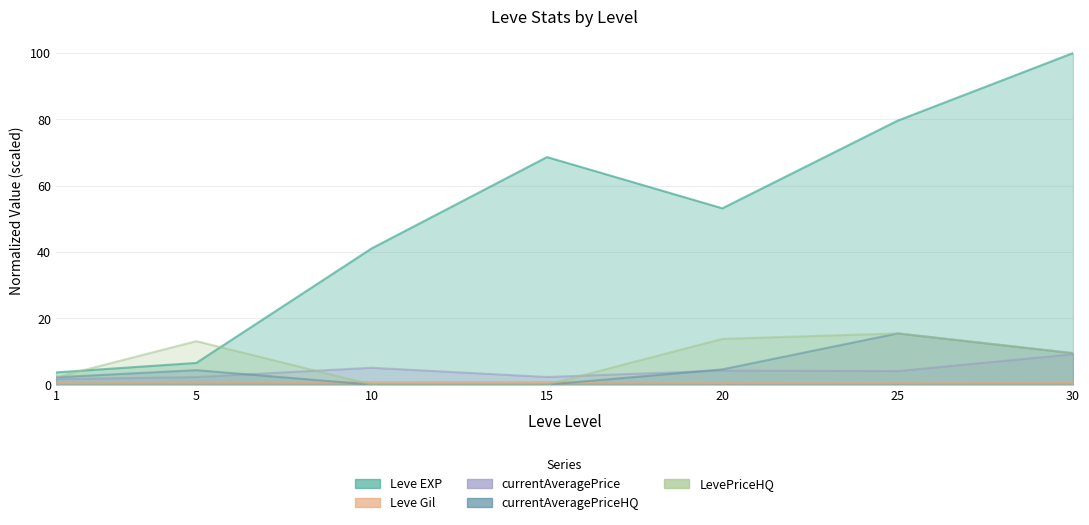

What value does the LevePriceHQ series have at 5?

13.1